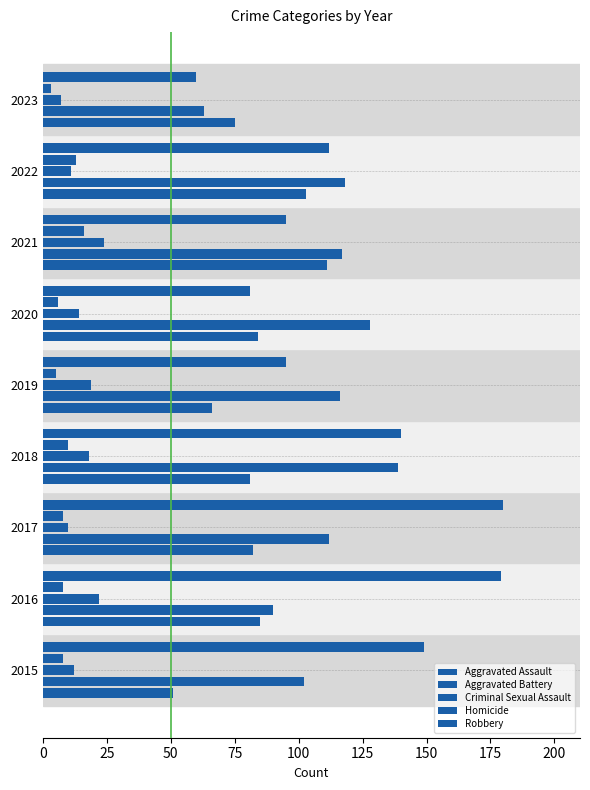

What is the greatest value displayed?

180